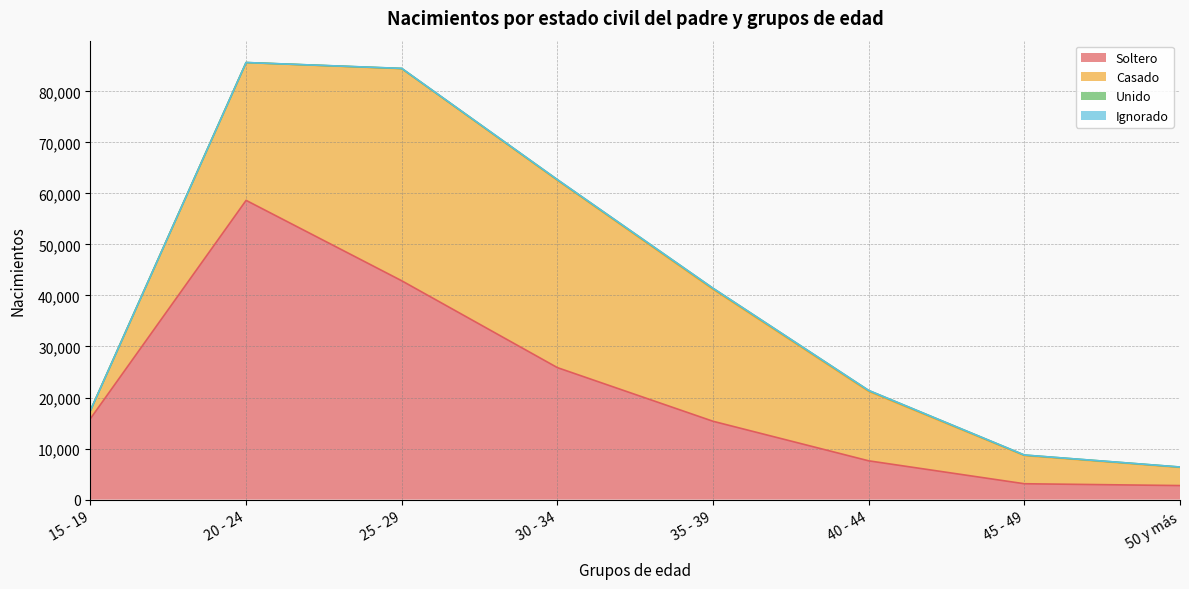

What are all the series names shown in the legend?

Soltero, Casado, Unido, Ignorado